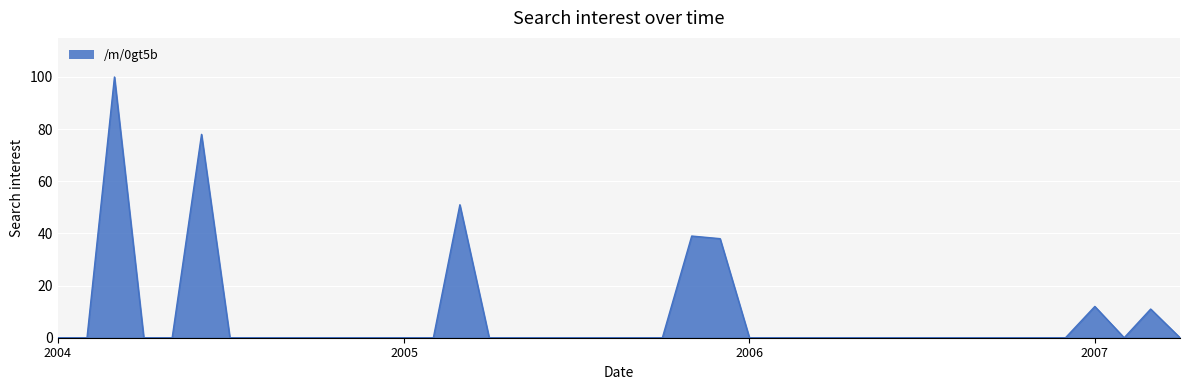

The chart shows a value of -55 at 2006. True or false?

False